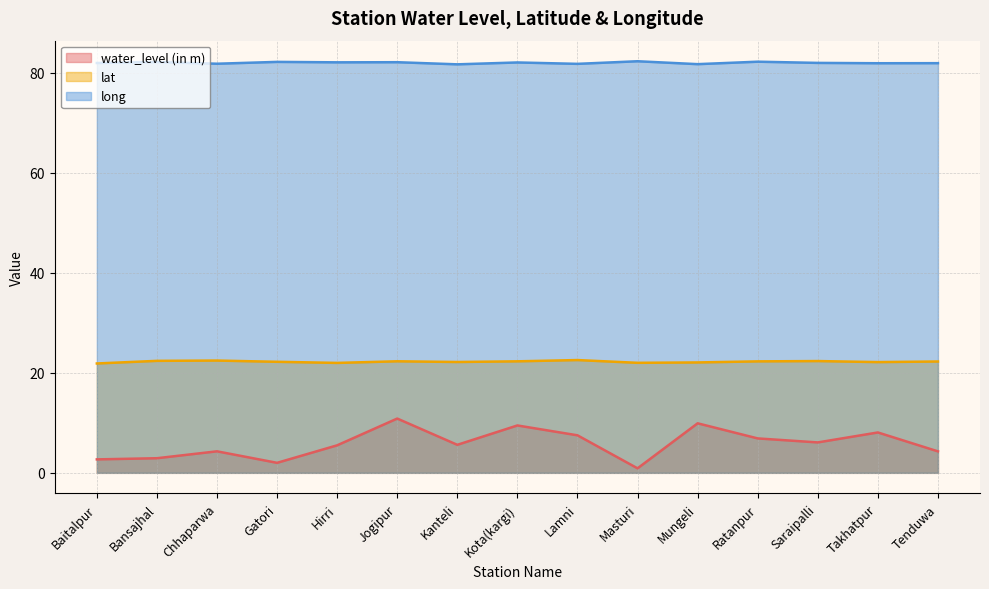

Reading left to right, transcribe all the data shown in this chart.

water_level (in m): Baitalpur=2.7	Bansajhal=2.9	Chhaparwa=4.3	Gatori=2.0	Hirri=5.5	Jogipur=10.8	Kanteli=5.6	Kota(kargi)=9.5	Lamni=7.5	Masturi=0.9	Mungeli=9.9	Ratanpur=6.9	Saraipalli=6.1	Takhatpur=8.1	Tenduwa=4.3
lat: Baitalpur=21.9	Bansajhal=22.4	Chhaparwa=22.4	Gatori=22.2	Hirri=22.0	Jogipur=22.3	Kanteli=22.2	Kota(kargi)=22.3	Lamni=22.5	Masturi=22.0	Mungeli=22.1	Ratanpur=22.3	Saraipalli=22.3	Takhatpur=22.1	Tenduwa=22.3
long: Baitalpur=81.9	Bansajhal=82.1	Chhaparwa=81.8	Gatori=82.1	Hirri=82.0	Jogipur=82.1	Kanteli=81.7	Kota(kargi)=82.0	Lamni=81.7	Masturi=82.3	Mungeli=81.7	Ratanpur=82.2	Saraipalli=81.9	Takhatpur=81.9	Tenduwa=81.9